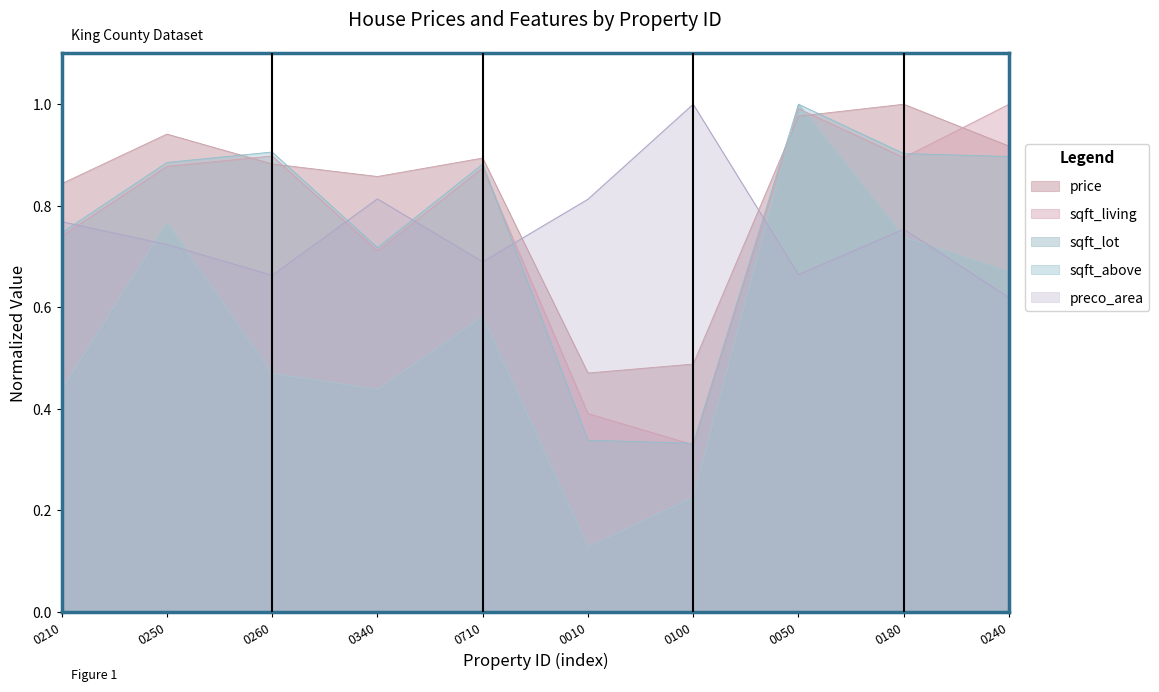

How many interior local valleys does the price series have?

2